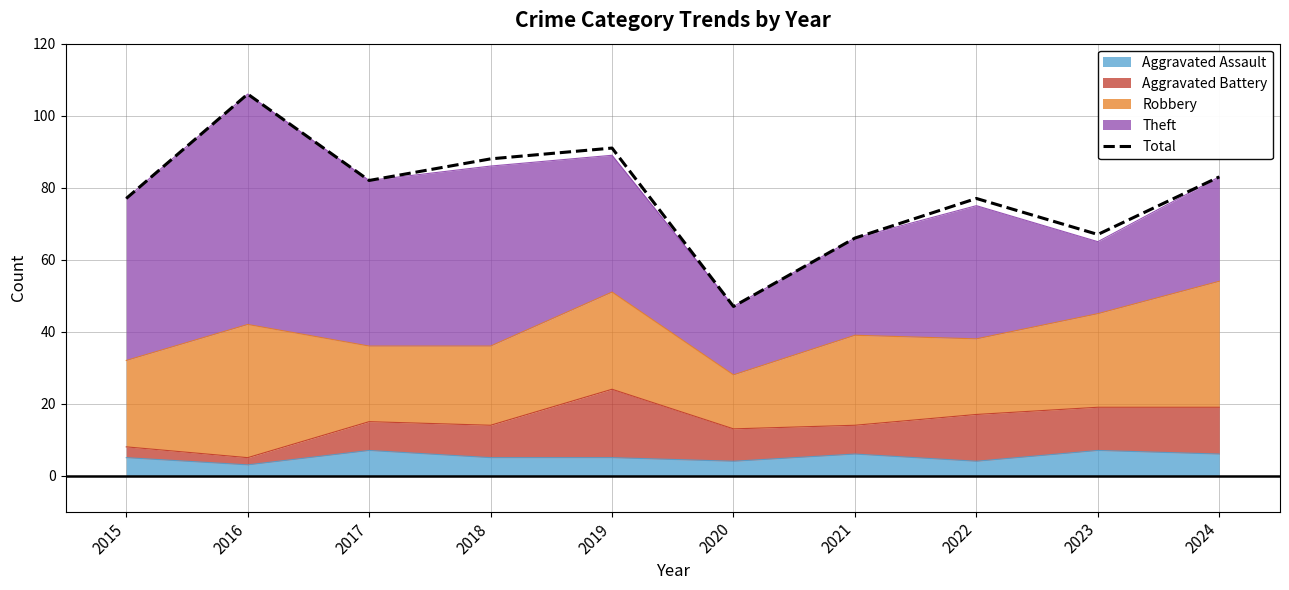

What is the difference between the maximum and minimum values?

59